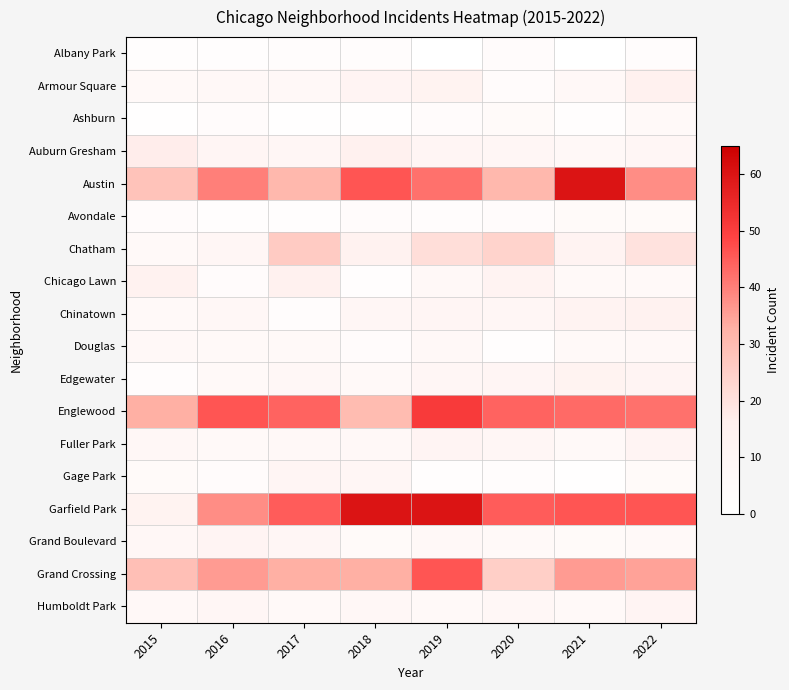

Rank the series at 2015 from highest to lowest value.

Englewood, Grand Crossing, Austin, Auburn Gresham, Chicago Lawn, Garfield Park, Fuller Park, Grand Boulevard, Douglas, Humboldt Park, Armour Square, Chatham, Chinatown, Gage Park, Avondale, Edgewater, Albany Park, Ashburn